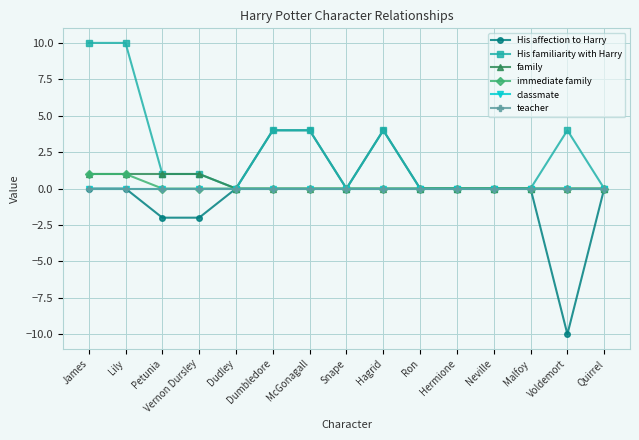

True or false: His affection to Harry and immediate family intersect in this chart.

False